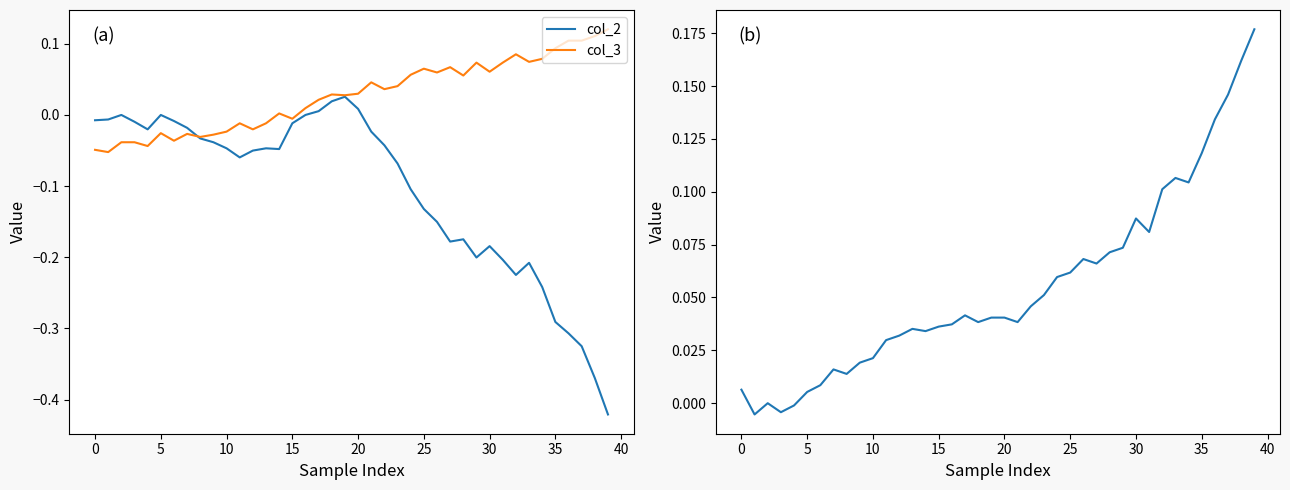

At how many categories does at least one series exceed 0?

36